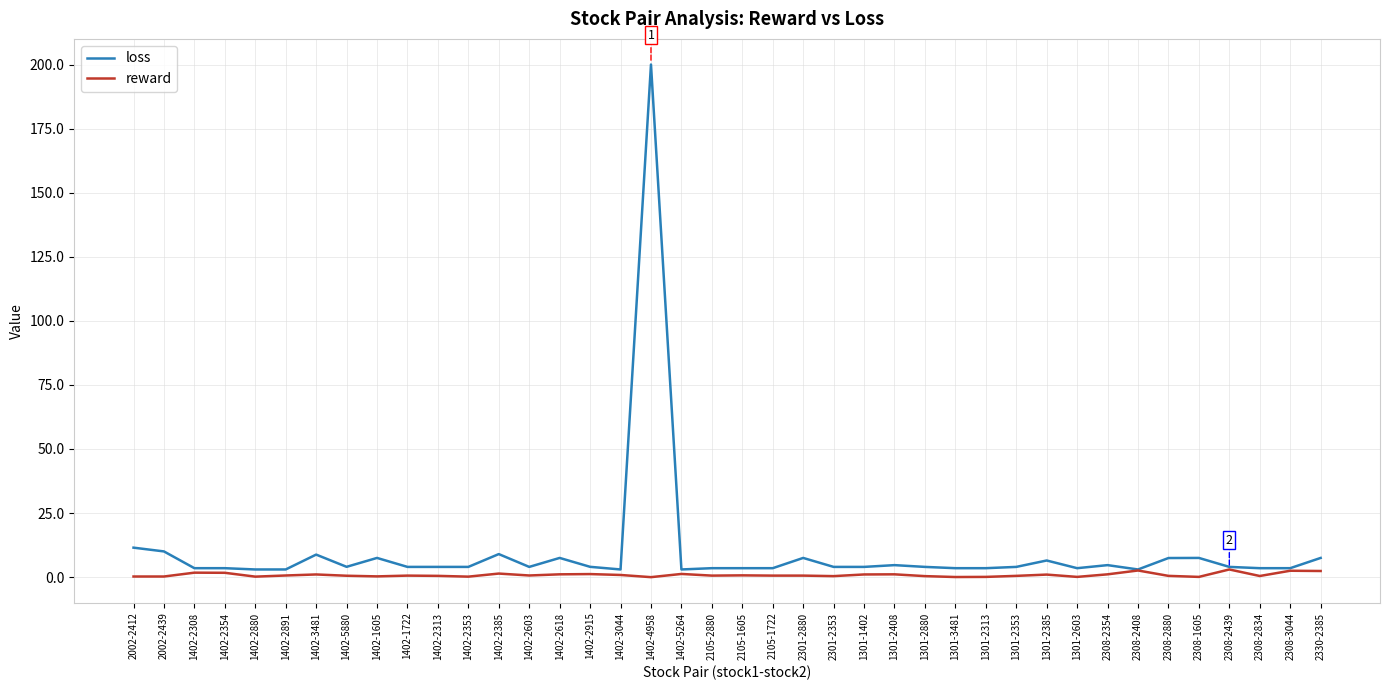

What is the difference between the maximum and minimum values in the loss series?

197.0